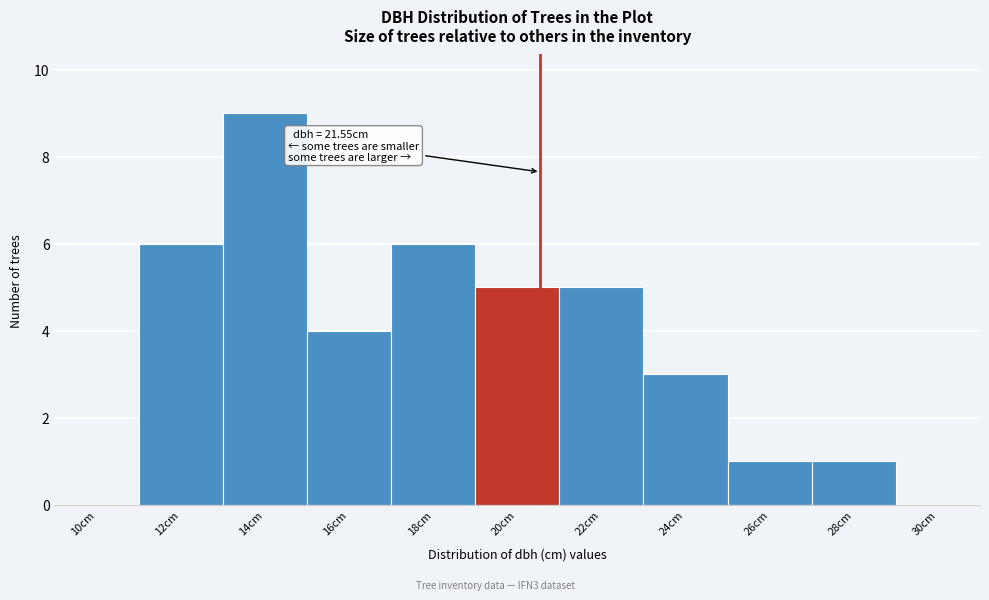

Reading right to left, transcribe all the data shown in this chart.

30cm=0	28cm=1	26cm=1	24cm=3	22cm=5	20cm=5	18cm=6	16cm=4	14cm=9	12cm=6	10cm=0